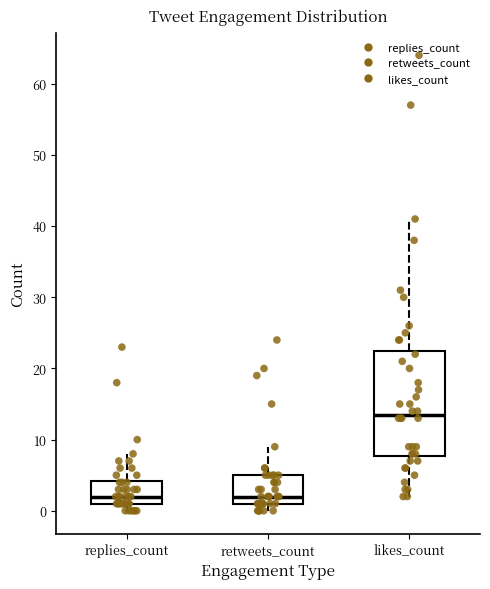

Reading left to right, read every box against the y-axis: the position of its median line, the range the box covers, and the ends of its whiskers. The values are not printed on the chart, so give them approximately, as read against the axis.

replies_count: median 2, box 1 to 4, whiskers 0 to 8
retweets_count: median 2, box 1 to 5, whiskers 0 to 9
likes_count: median 14, box 8 to 23, whiskers 2 to 41